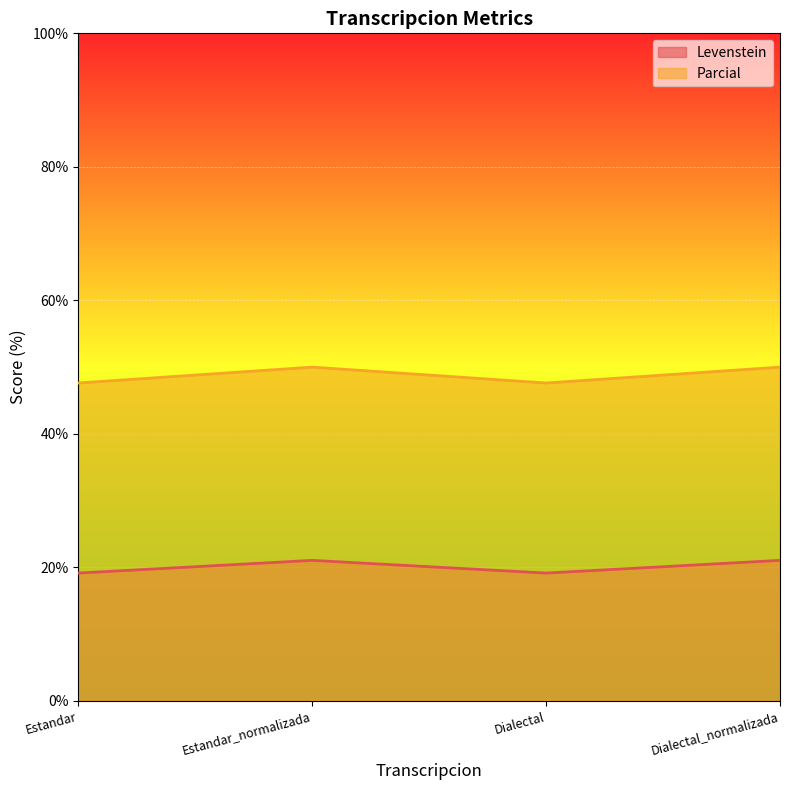

At how many categories does at least one series exceed 39?

4